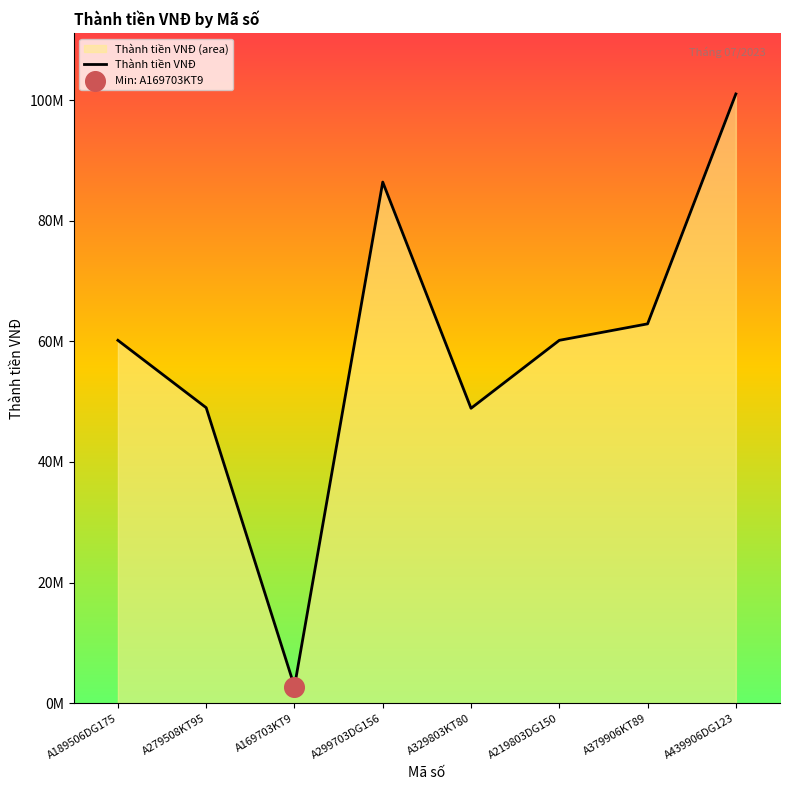

What is the ratio of the value at A329803KT80 to the value at A219803DG150?

0.8